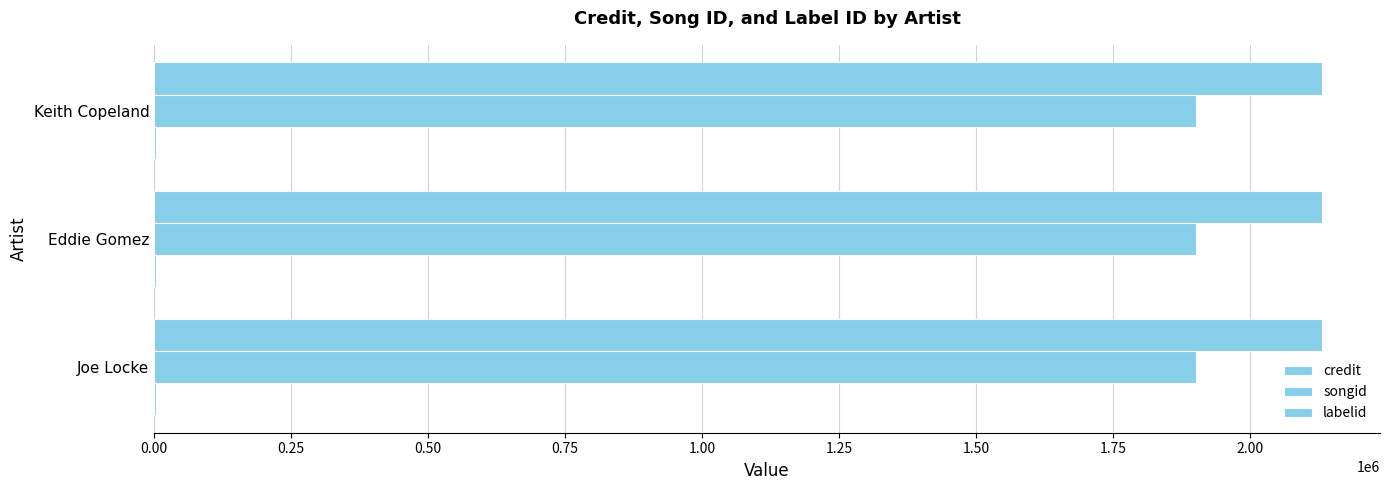

Rank the series by their maximum value, from highest to lowest.

credit, songid, labelid